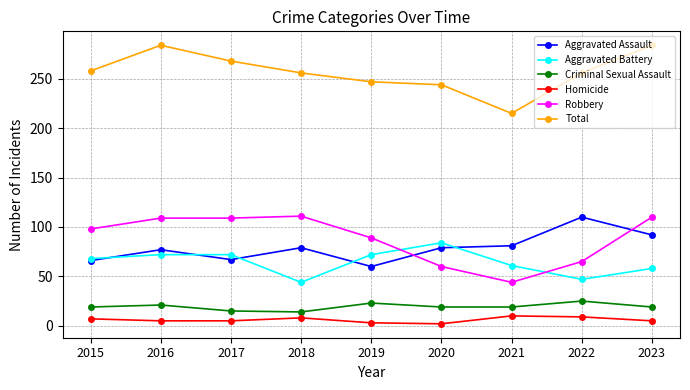

True or false: Aggravated Battery has a value of 25 at 2023.

False